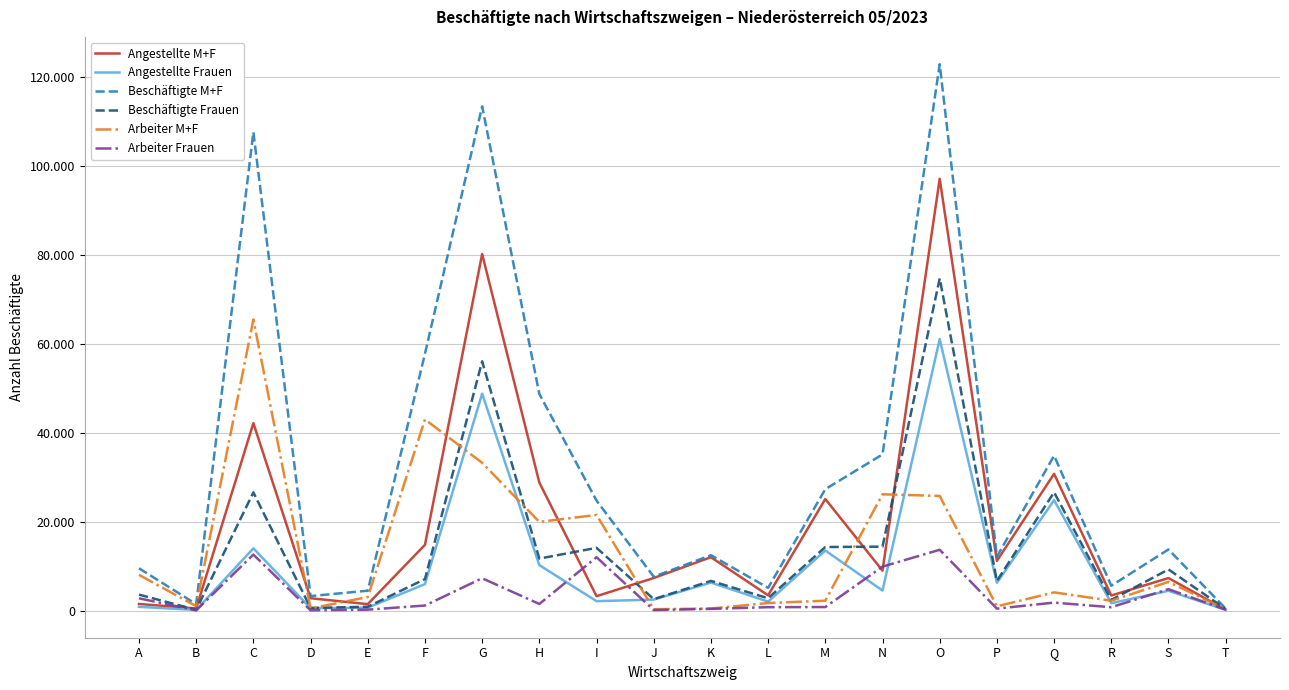

What are all the series names shown in the legend?

Angestellte M+F, Angestellte Frauen, Beschäftigte M+F, Beschäftigte Frauen, Arbeiter M+F, Arbeiter Frauen